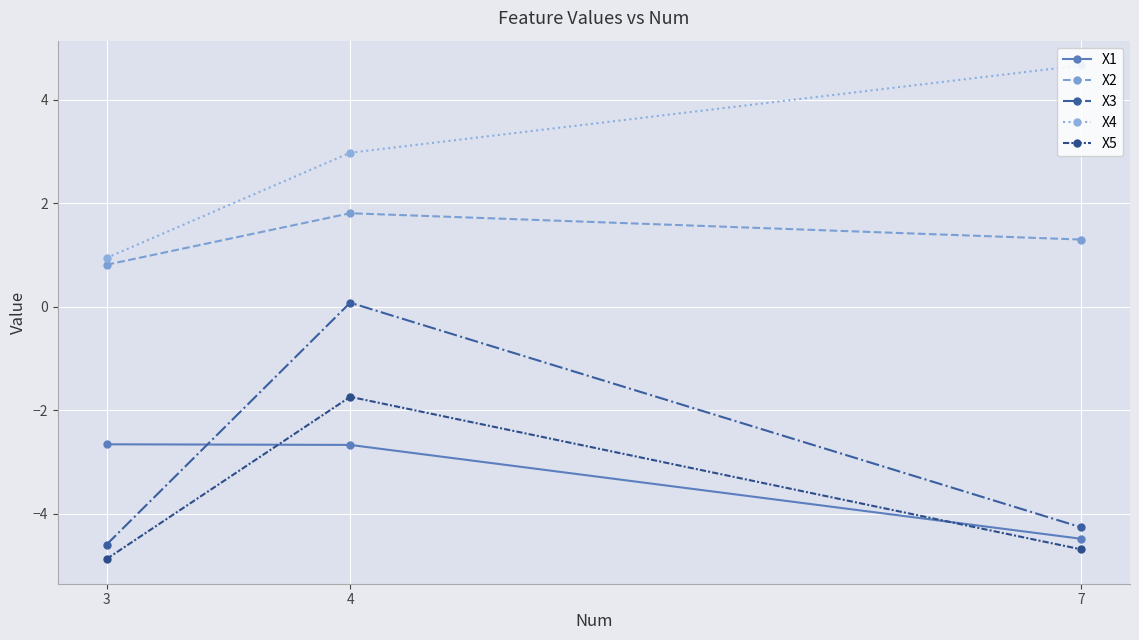

Which series has the largest range (max minus min)?

X3